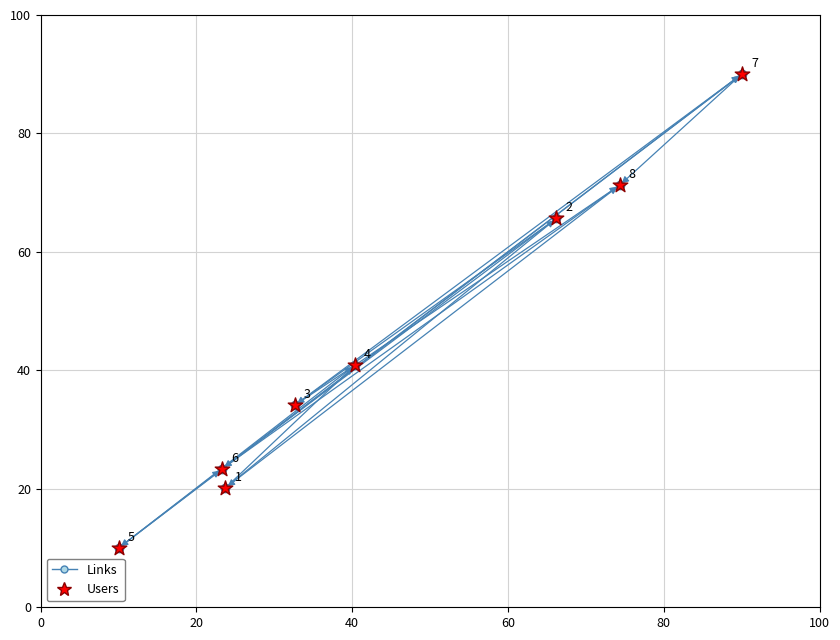

What is the average Y value?

44.4